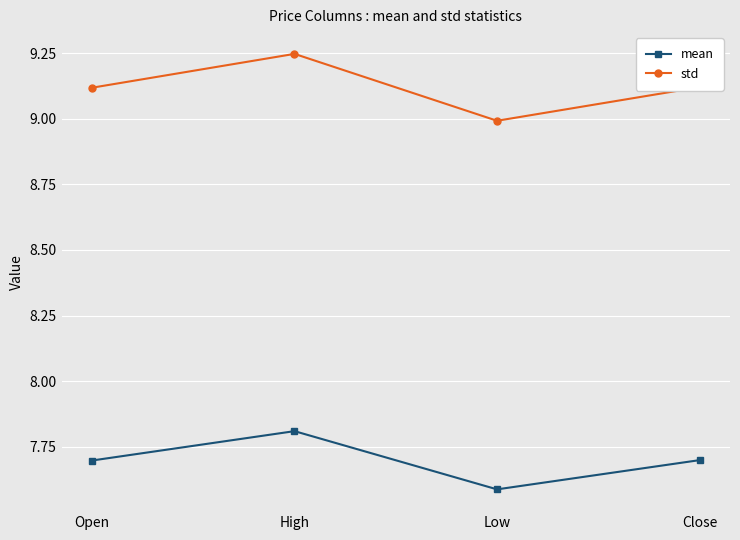

What position from the right is Close?

1